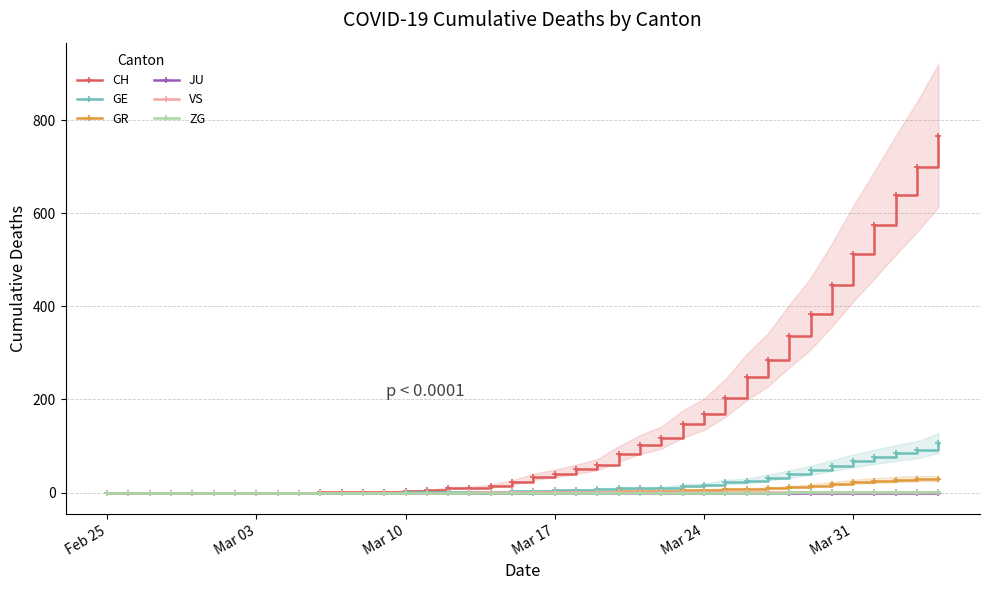

How many lines are shown in the chart?

6